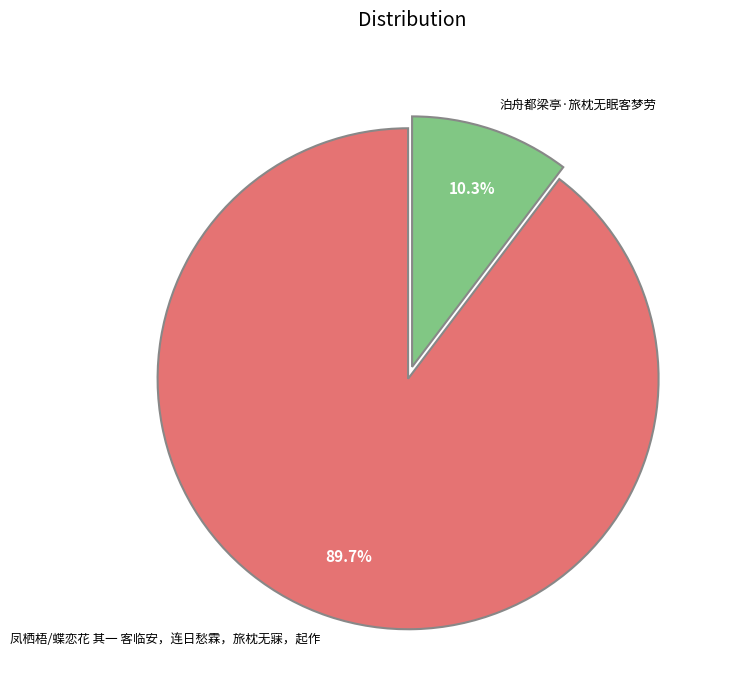

How much of the chart is everything except 泊舟都梁亭·旅枕无眠客梦劳?

89.7%